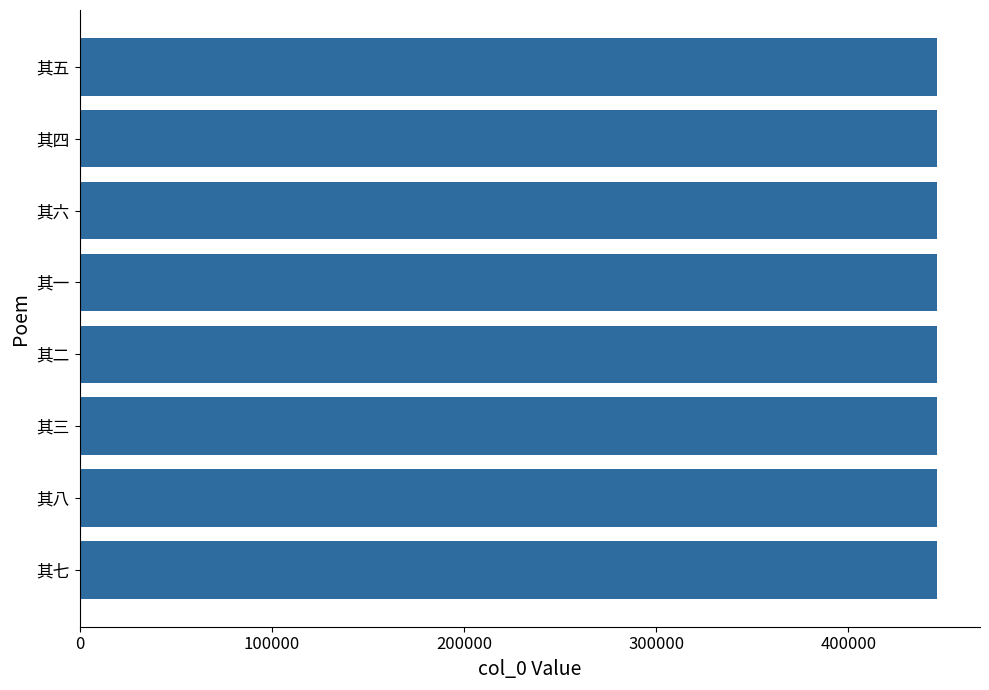

The value at 其一 is 446156. True or false?

True